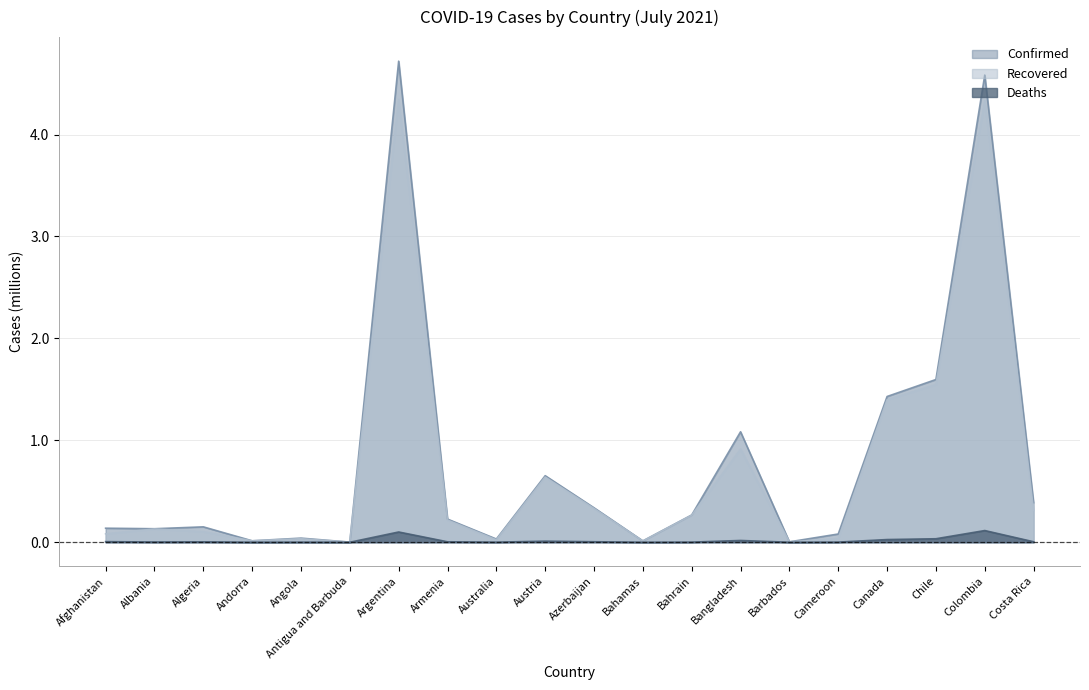

Between Andorra and Bahrain, which series saw the biggest shift?

Confirmed